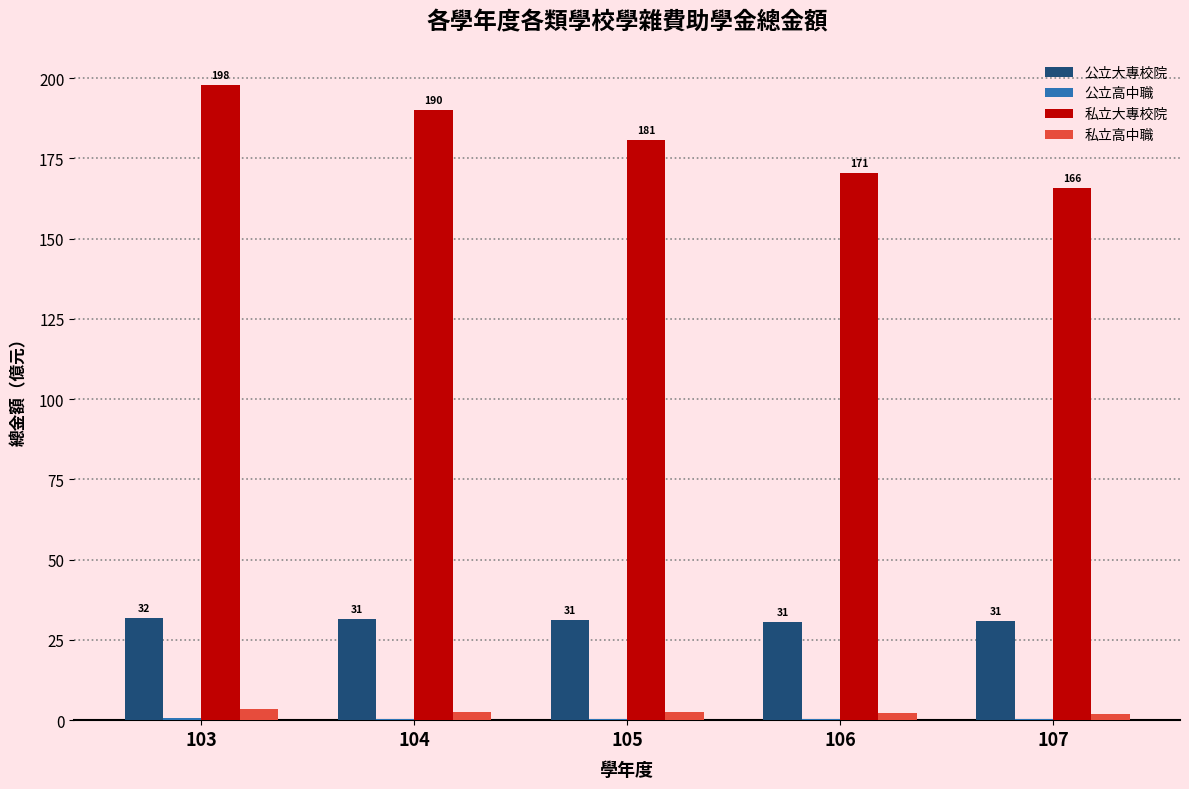

At which label is 私立大專校院 closest to 181?

105